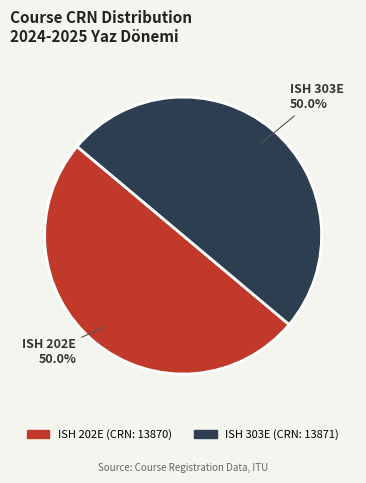

What is the ratio of the value at ISH 202E to the value at ISH 303E?

1.0